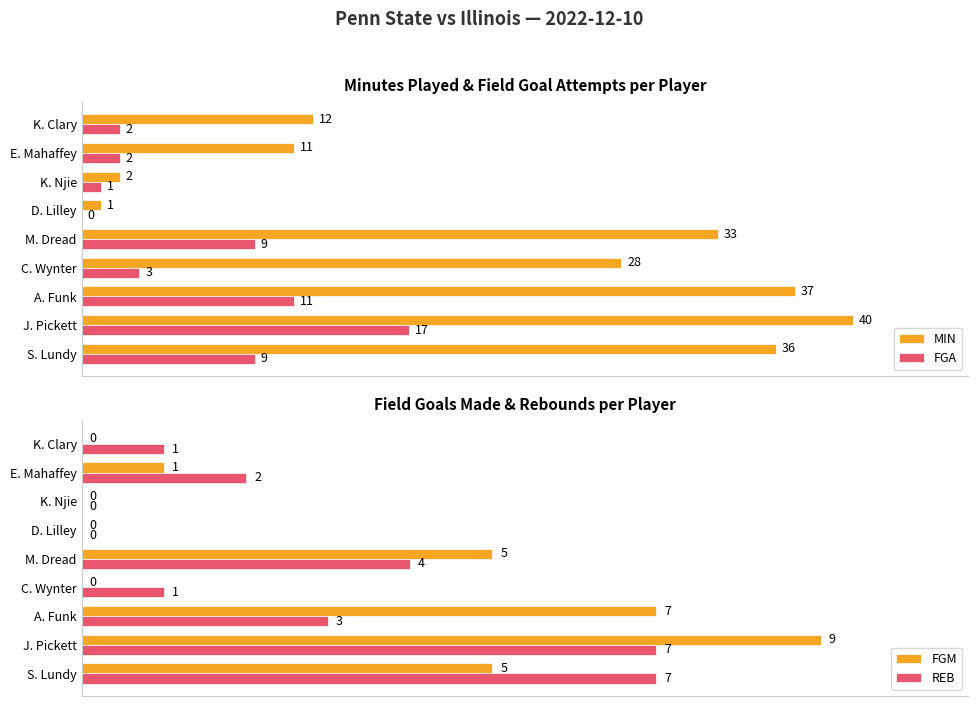

Is the value of FGA at D. Lilley greater than the value of MIN at K. Njie?

No